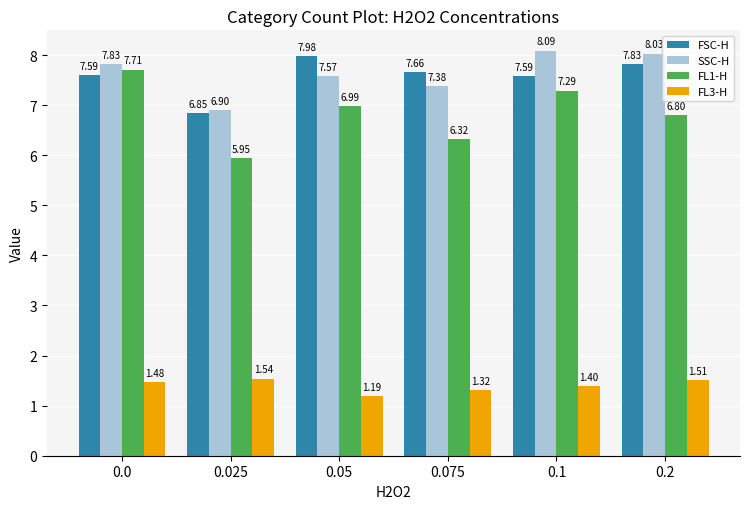

What is the value of the SSC-H bar at the 4th from the left?

7.4